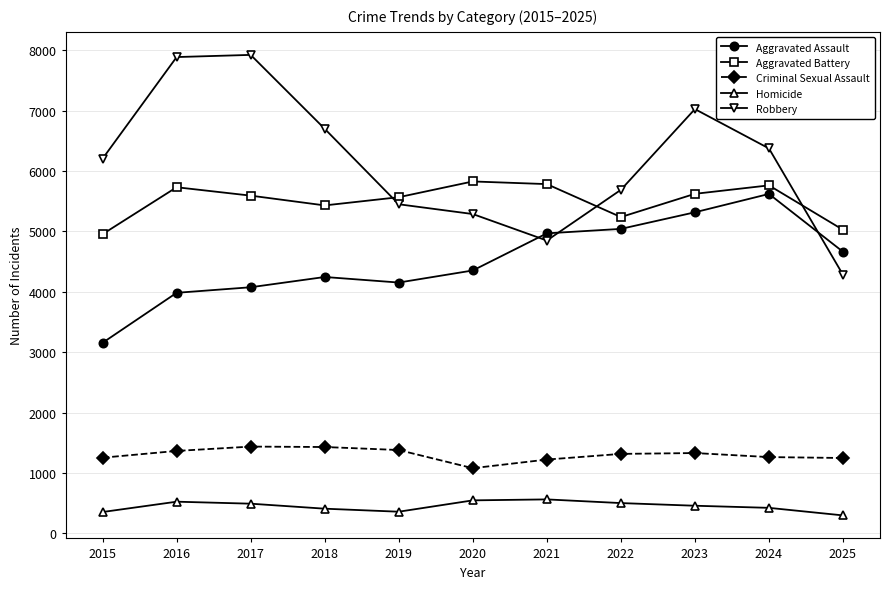

How many values in the Robbery series are below 6207?

5